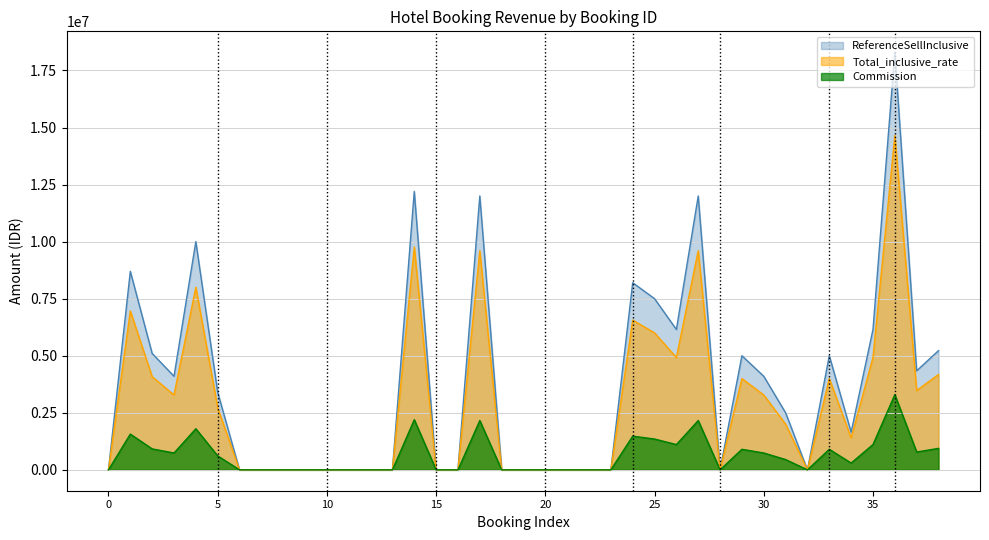

What is the maximum value for Commission?

3294000